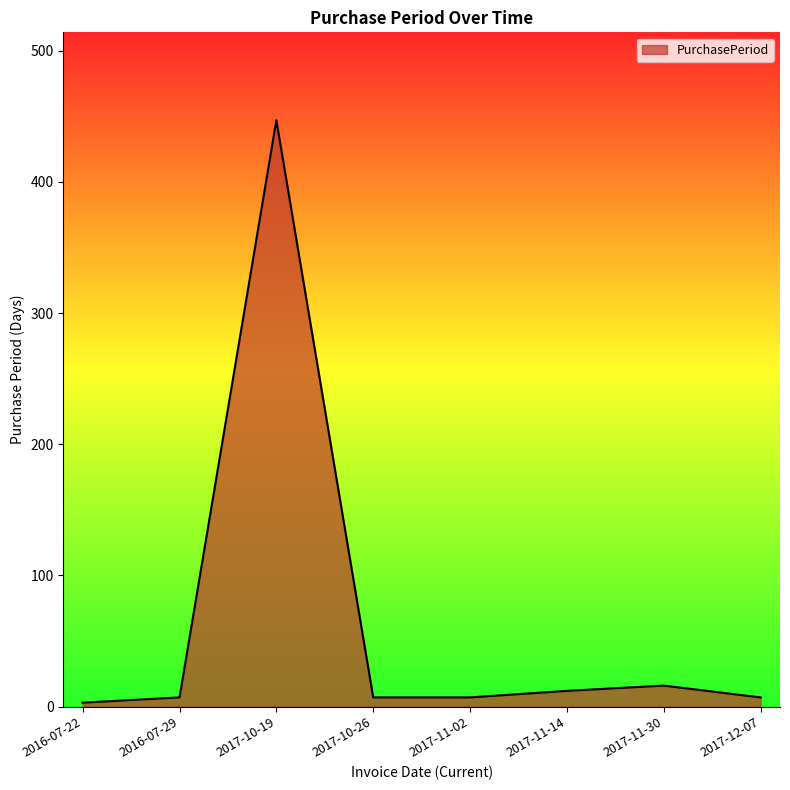

What is the maximum value shown in the chart?

447